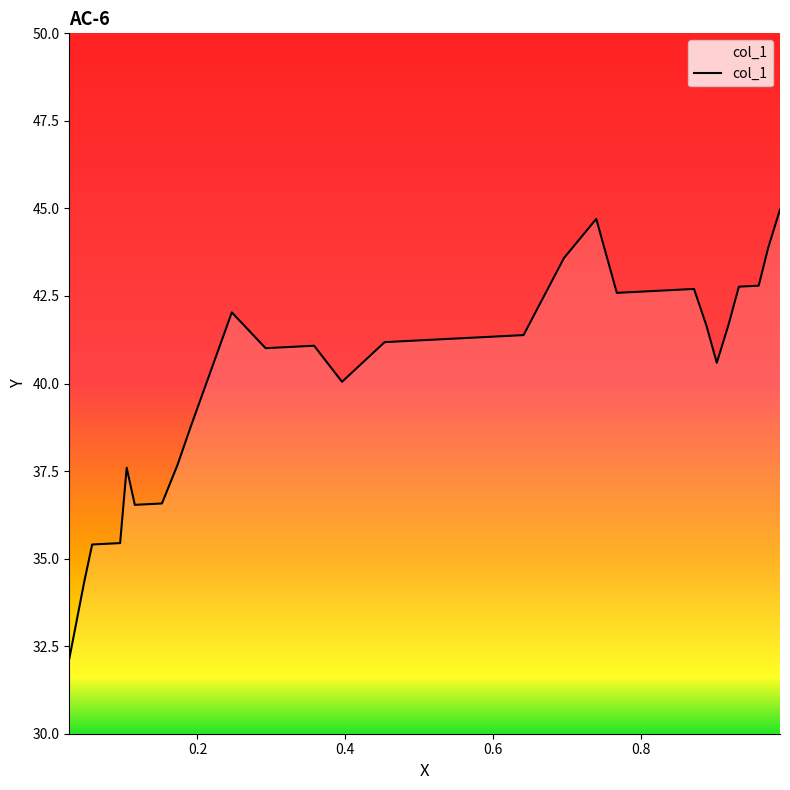

Does the chart have visible grid lines?

No